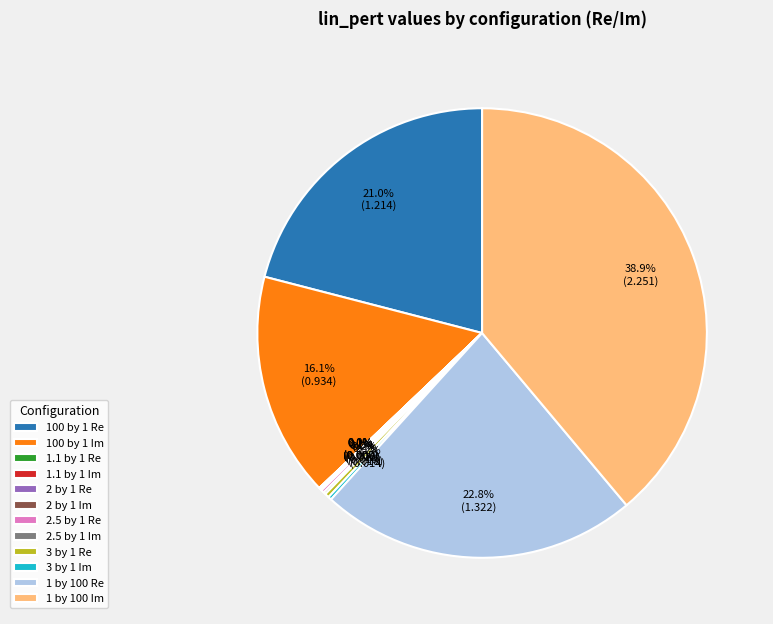

Is there any slice that represents more than half of the pie?

No